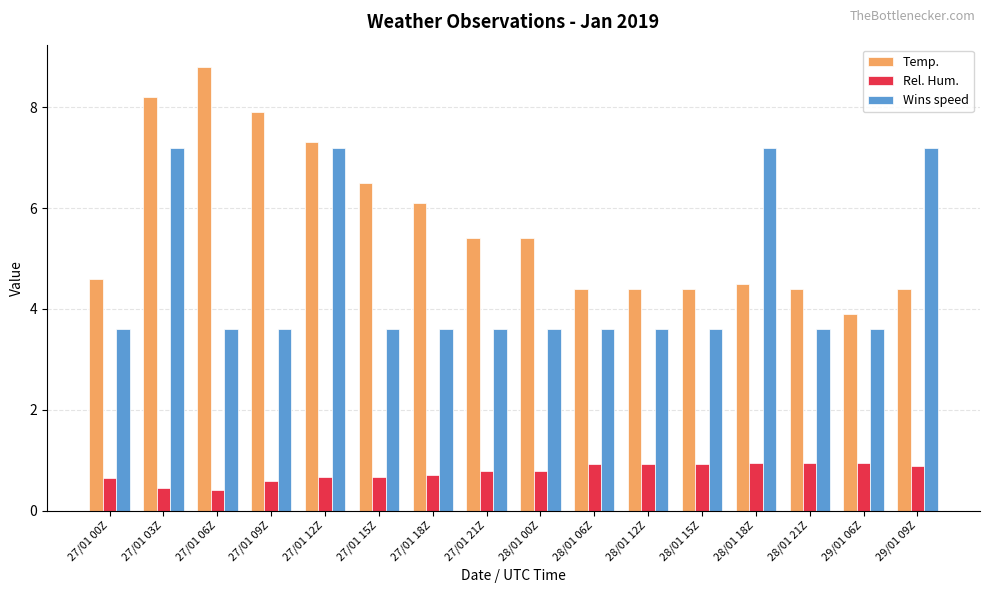

The value of Wins speed at 28/01 00Z is 1.2. True or false?

False